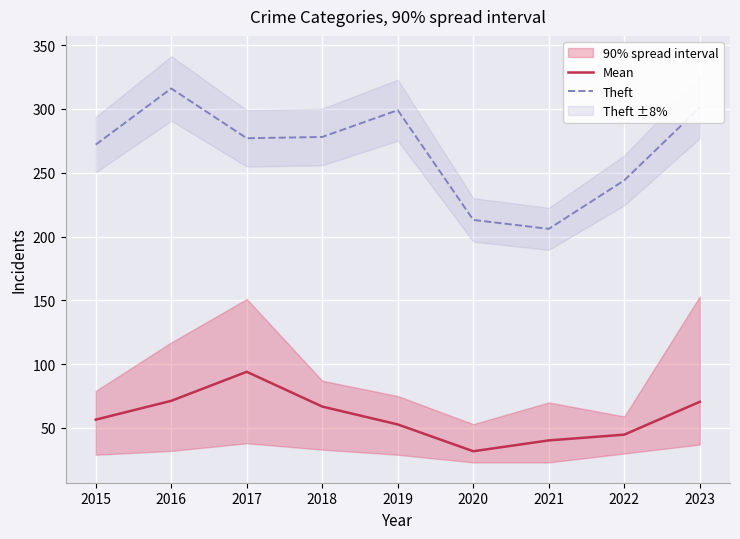

What is the spread (max minus min) of values at 2018?

211.2